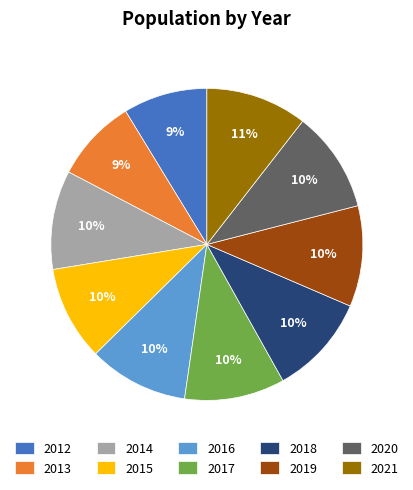

Count the number of slices in the pie.

10